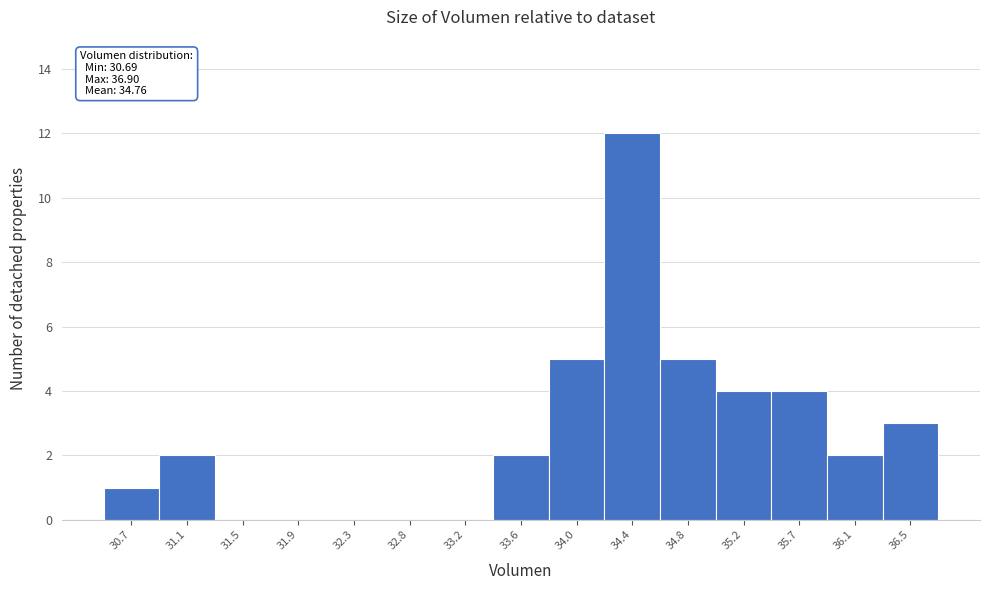

Reading left to right, what are all the values shown in this chart?

30.7=1	31.1=2	31.5=0	31.9=0	32.3=0	32.8=0	33.2=0	33.6=2	34.0=5	34.4=12	34.8=5	35.2=4	35.7=4	36.1=2	36.5=3